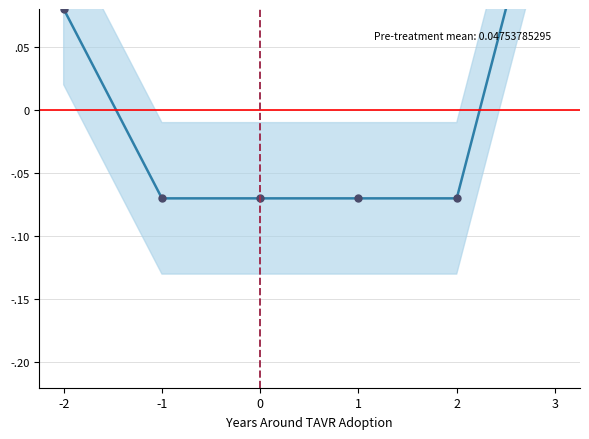

What is the sum of the values at -1 and 2?

-0.1